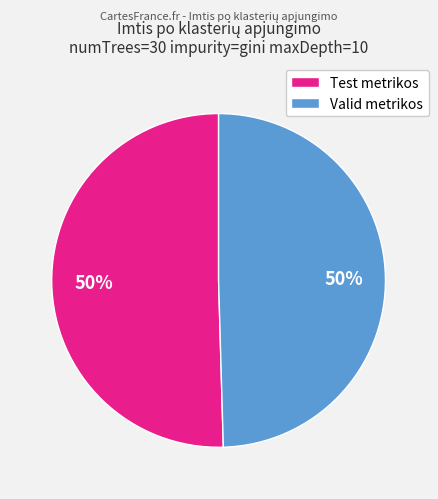

What is the ratio of the value at Test metrikos to the value at Valid metrikos?

1.0